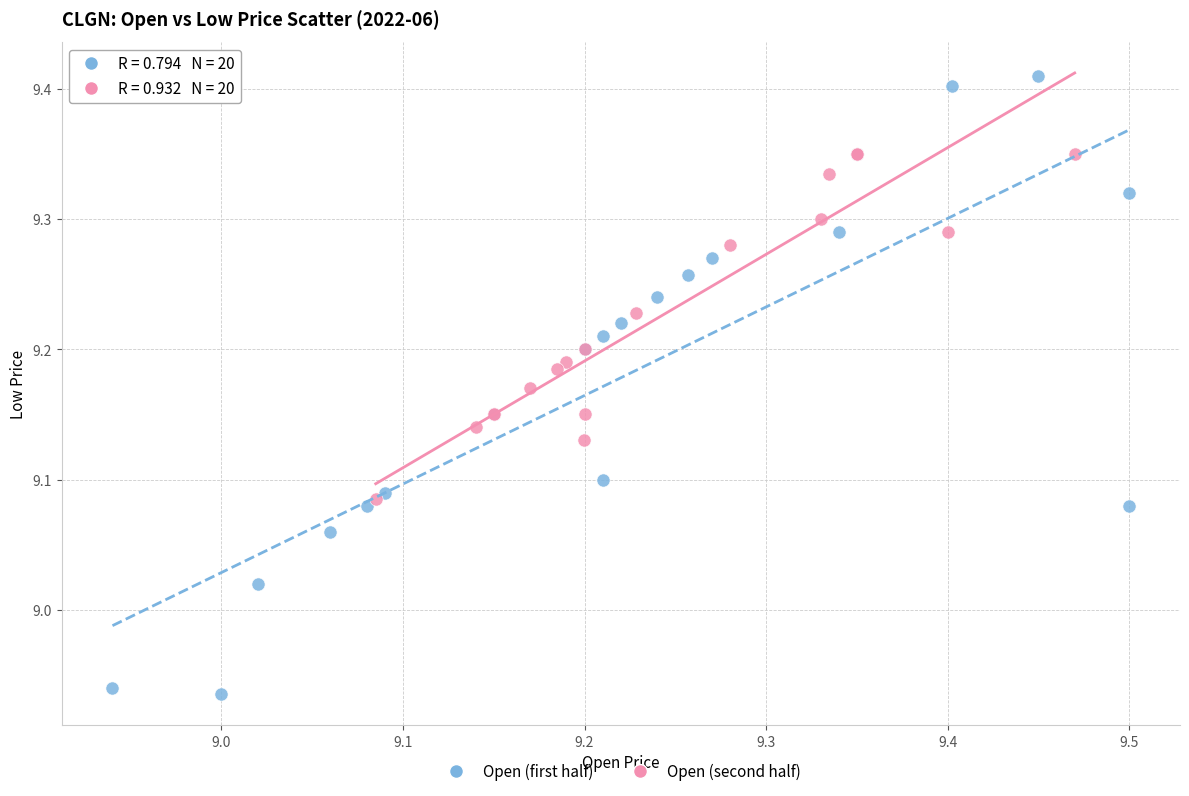

Which series has the widest spread of Y values?

Open (first half)